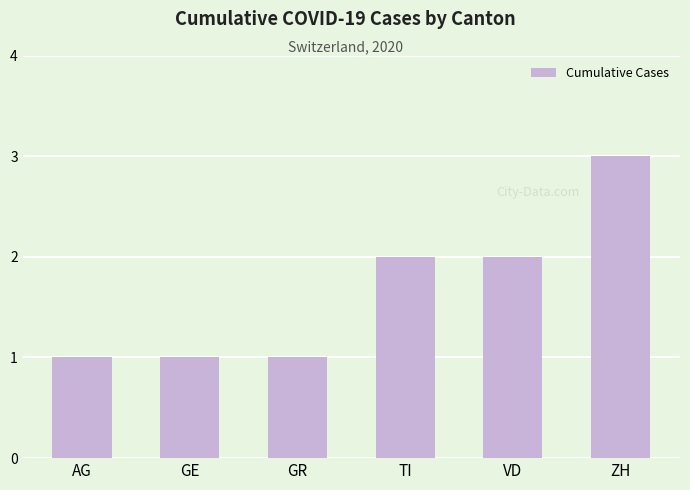

What is the average value?

2